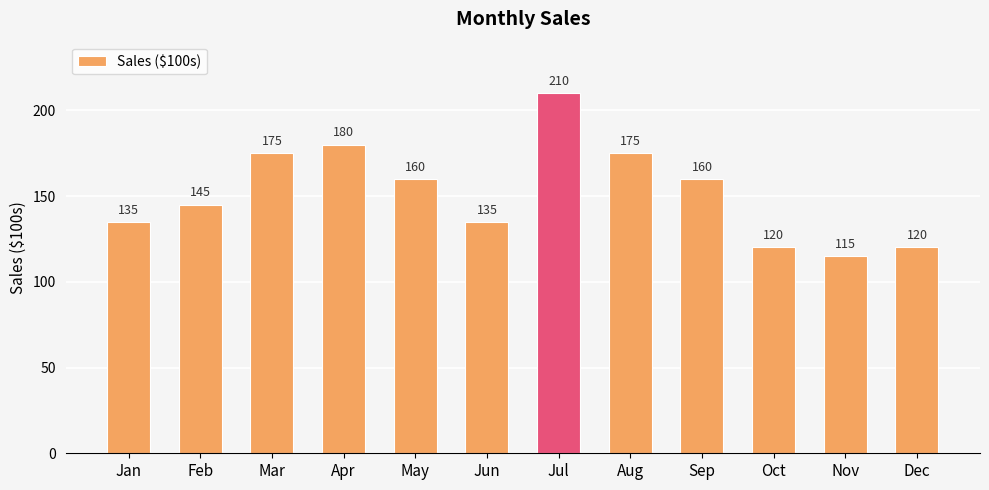

Which label corresponds to the smallest value in the chart?

Nov